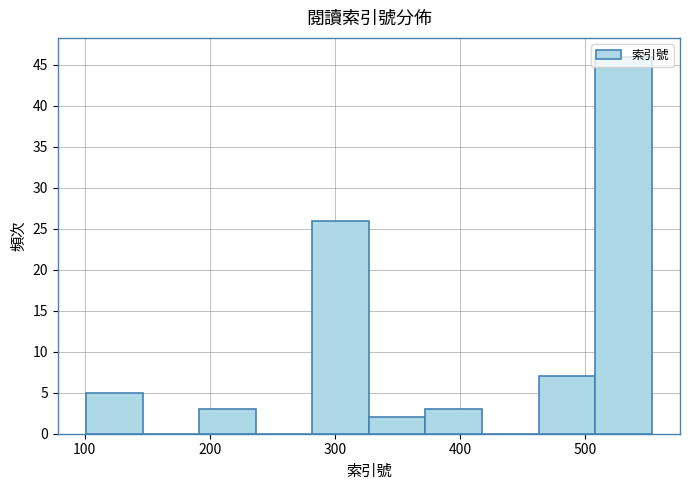

Reading left to right, list every bar in this chart as the range it spans on the x-axis followed by its height. Neither the bar edges nor the heights are printed on the chart, so give them approximately, as read against the axes.

100 to 150: 5
150 to 190: 0
190 to 240: 3
240 to 280: 0
280 to 330: 26
330 to 370: 2
370 to 420: 3
420 to 460: 0
460 to 510: 7
510 to 550: 46